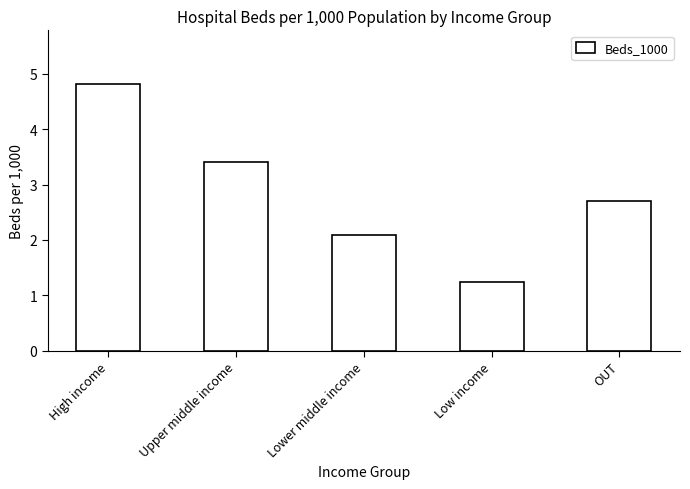

Reading left to right, what are all the values shown in this chart?

4.8	3.4	2.1	1.2	2.7